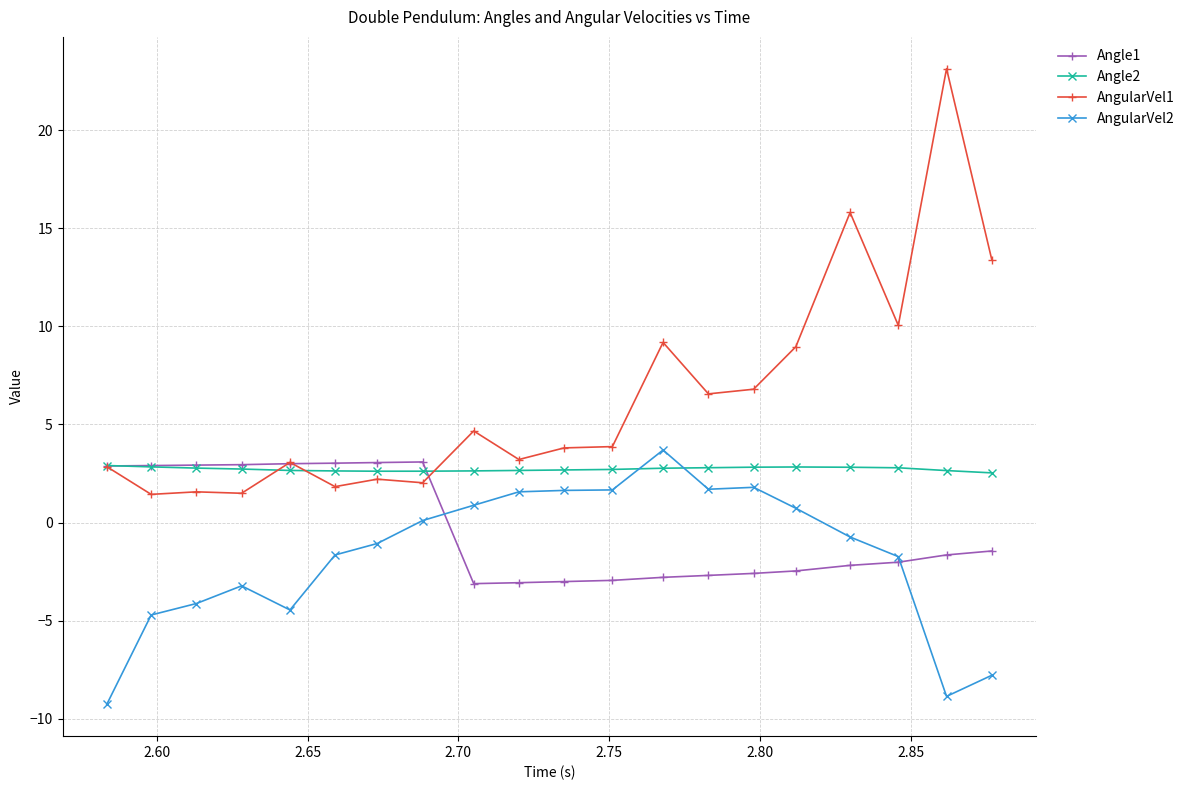

What is the lowest value of the AngularVel2 series?

-9.3